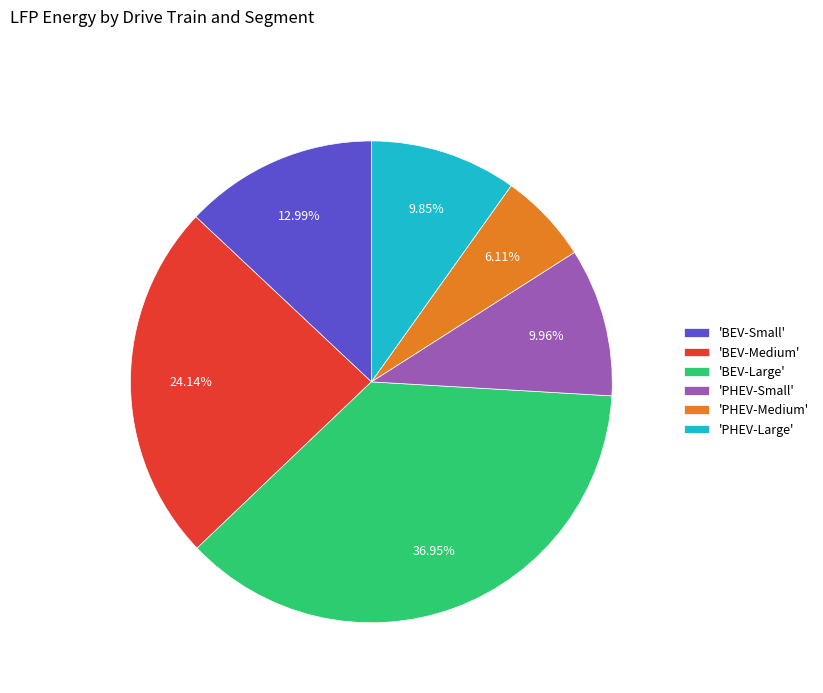

Does 'BEV-Large' account for over 50% of the chart?

No